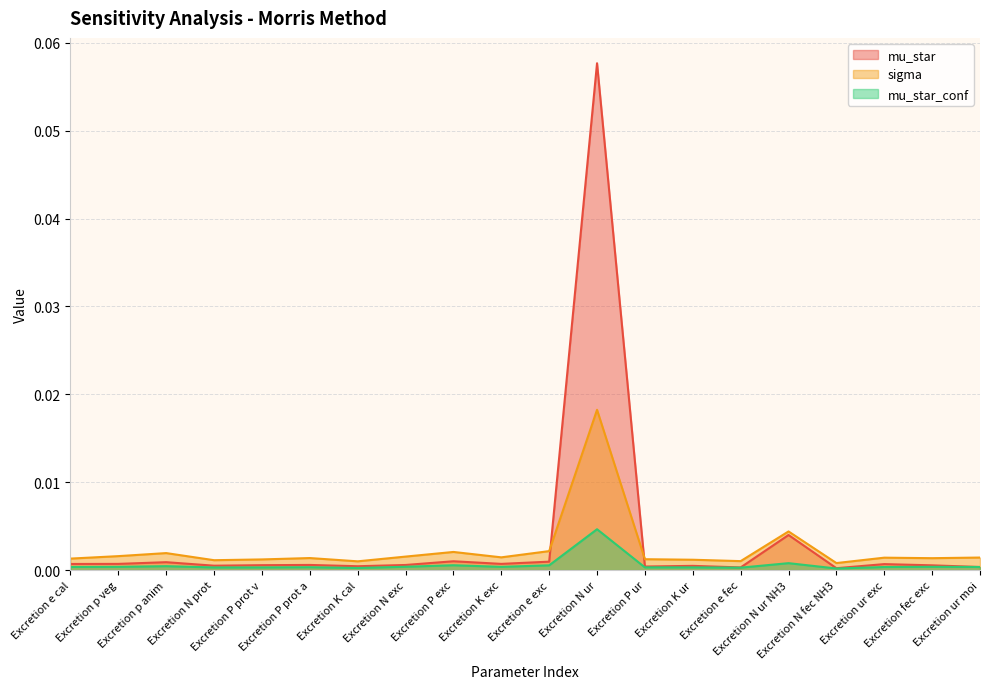

What are all the series names shown in the legend?

mu_star, sigma, mu_star_conf